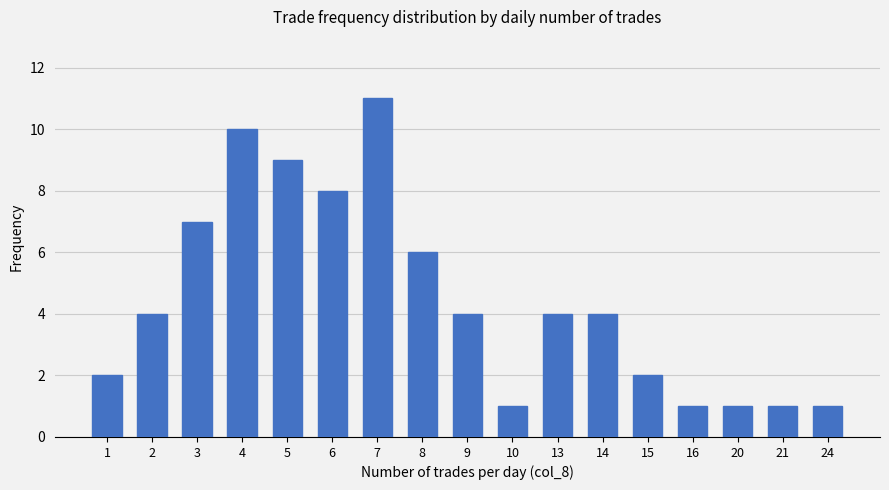

Count the values in the range 1 to 7.

13